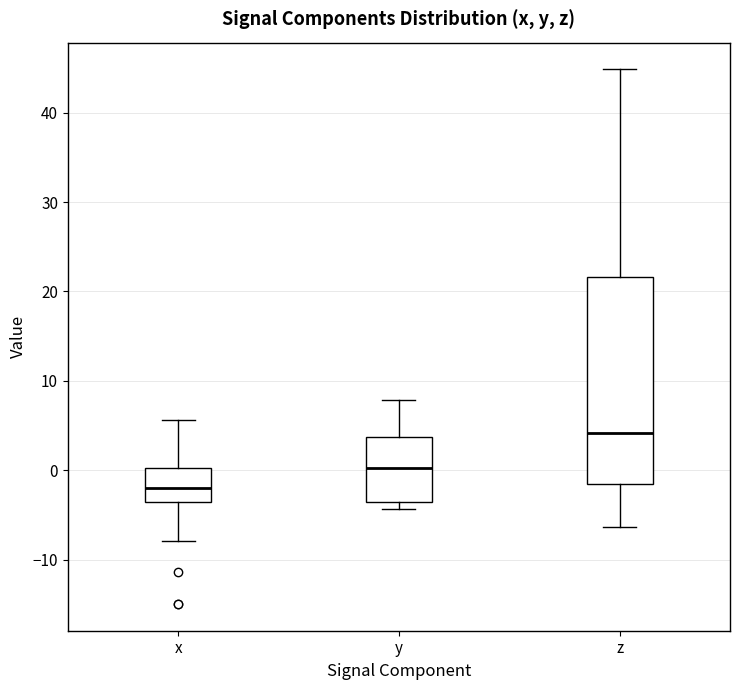

Which box has the highest median line?

z